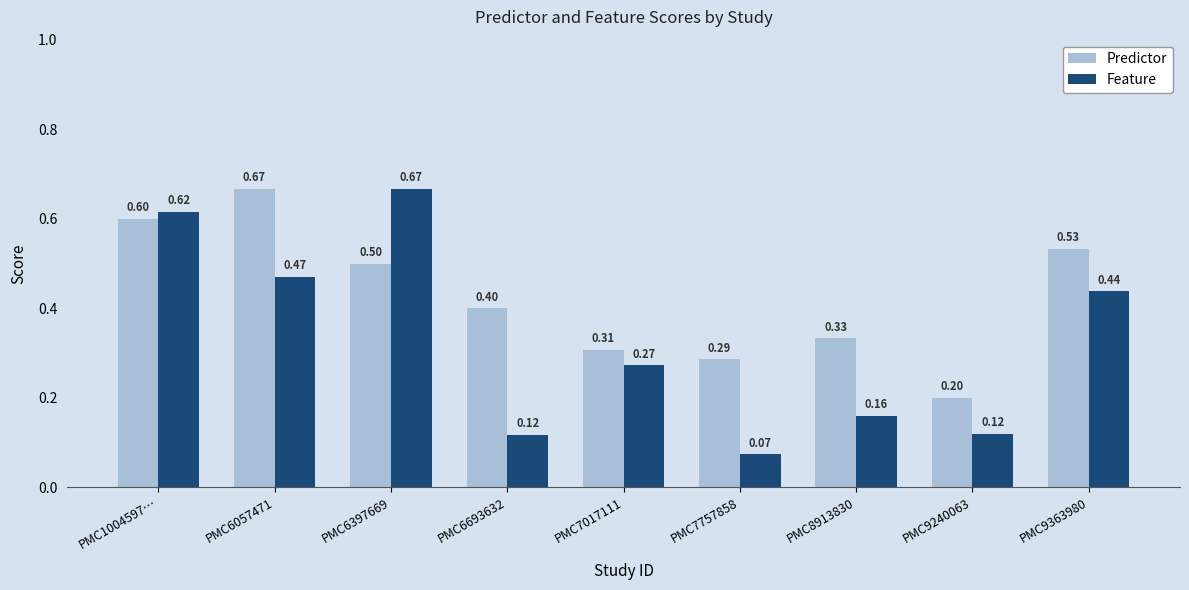

Are the bars grouped side by side (vs. stacked)?

Yes